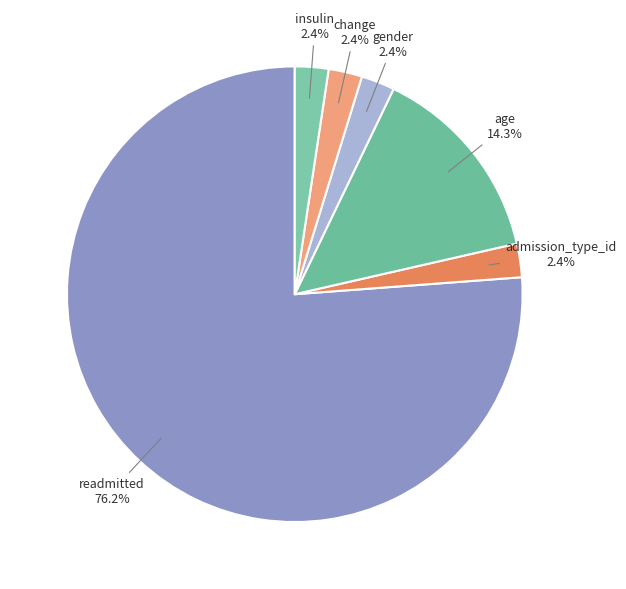

What percentage is the insulin slice, to the nearest percent?

2%